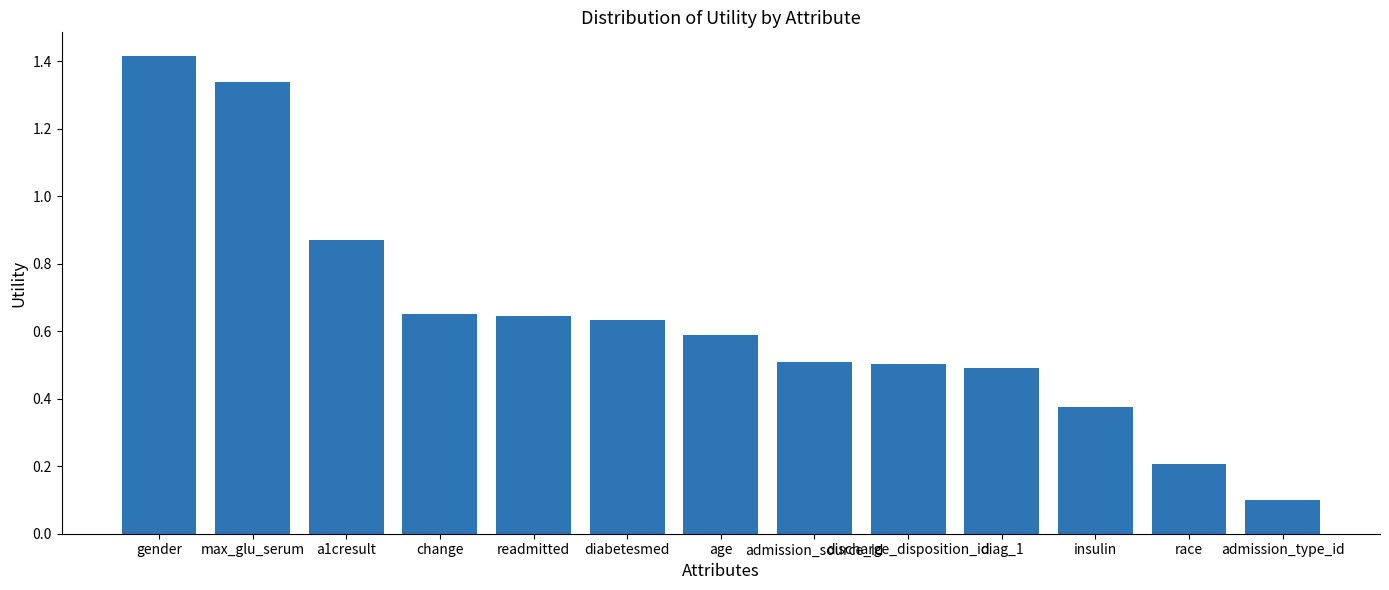

What is the change in value from a1cresult to age?

-0.3